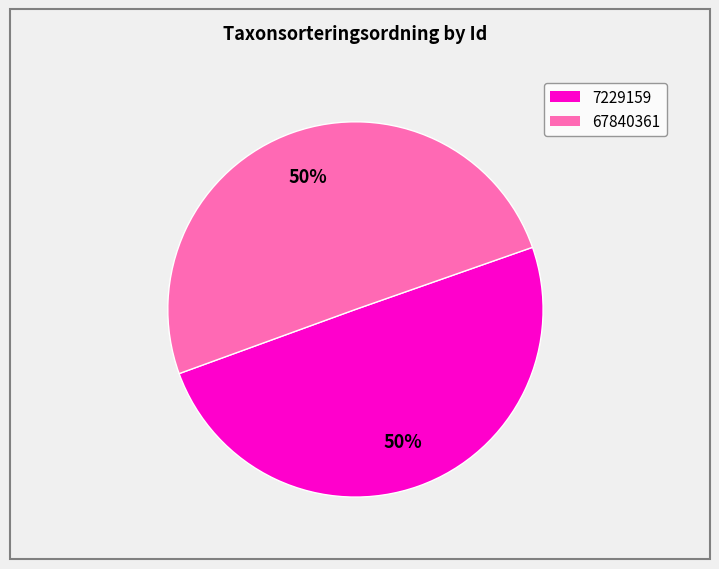

How many slices are in this pie chart?

2